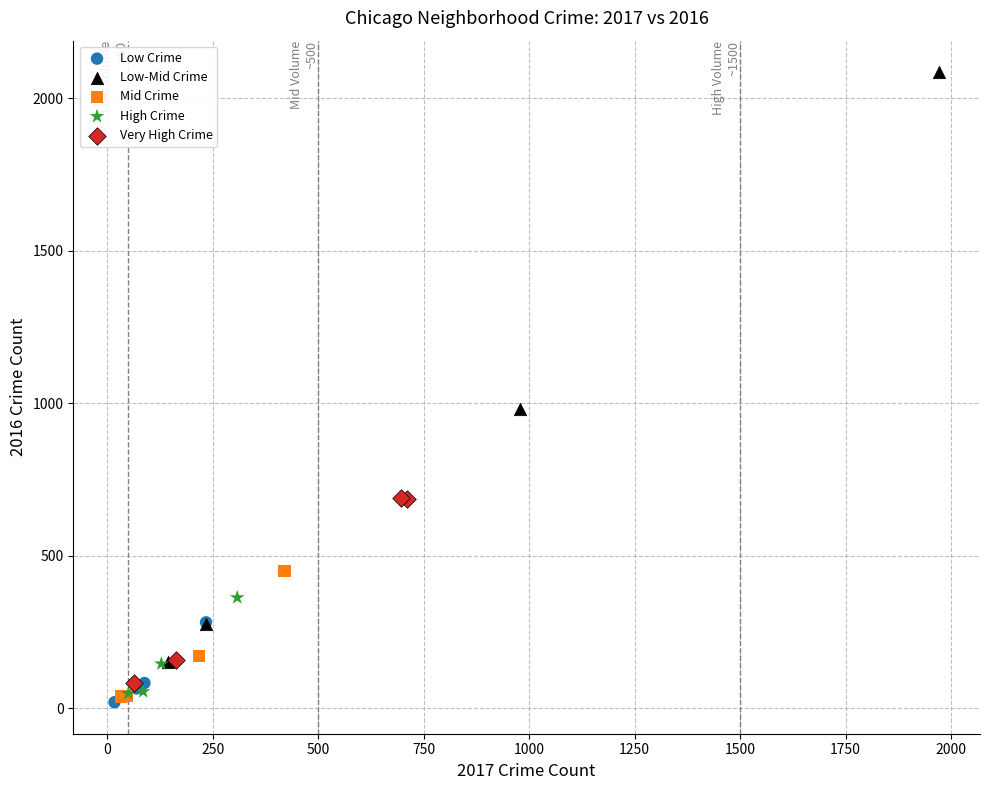

Which series contains the lowest Y value?

Low Crime